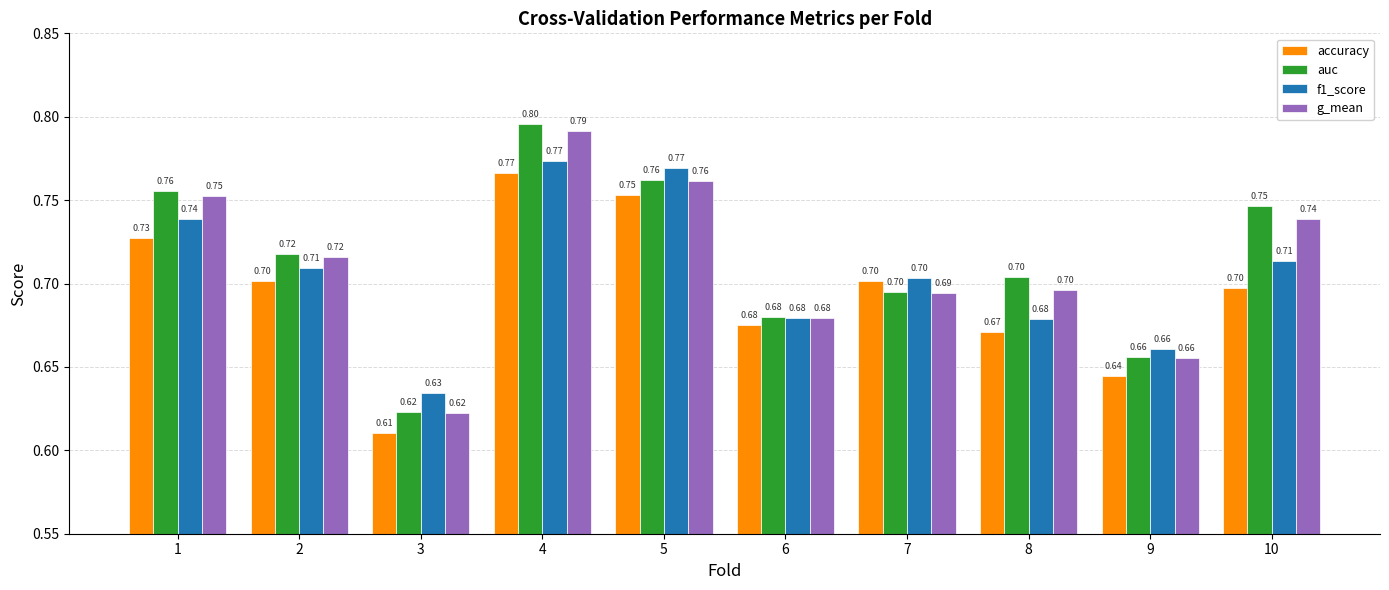

What is the total value across all series at 7?

2.8